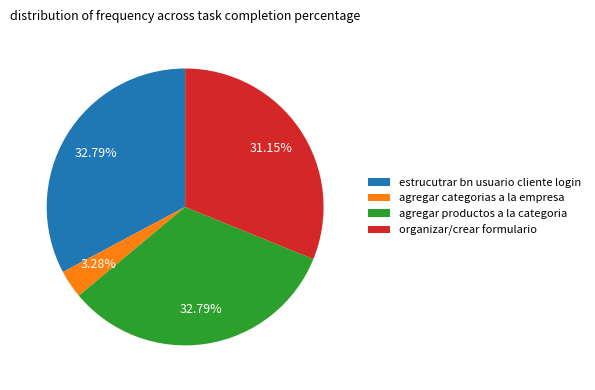

To the nearest percent, what portion does agregar productos a la categoria represent?

33%